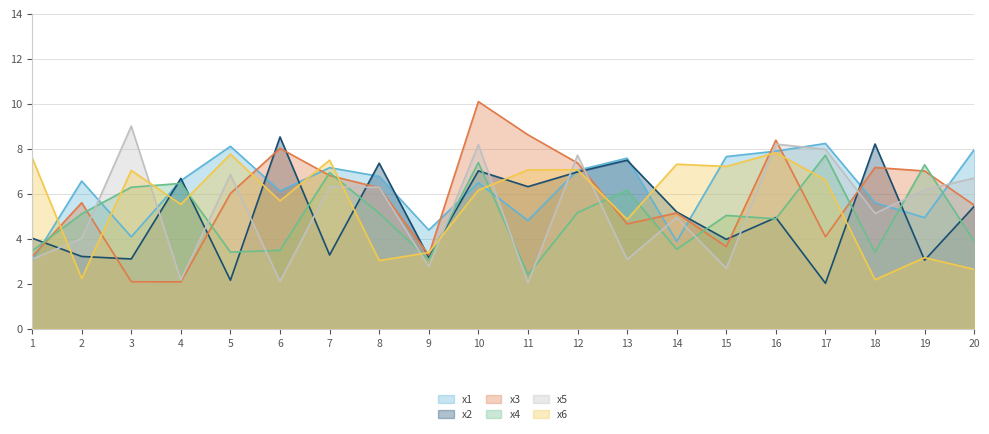

What is the difference between the highest and lowest values at 8?

4.3